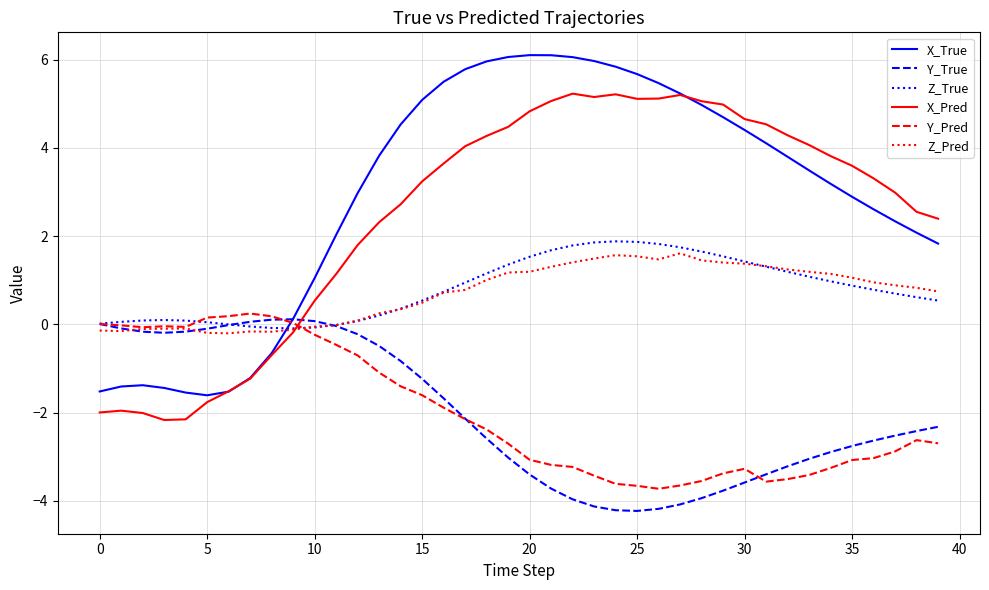

What is the lowest value of the Y_Pred series?

-3.7